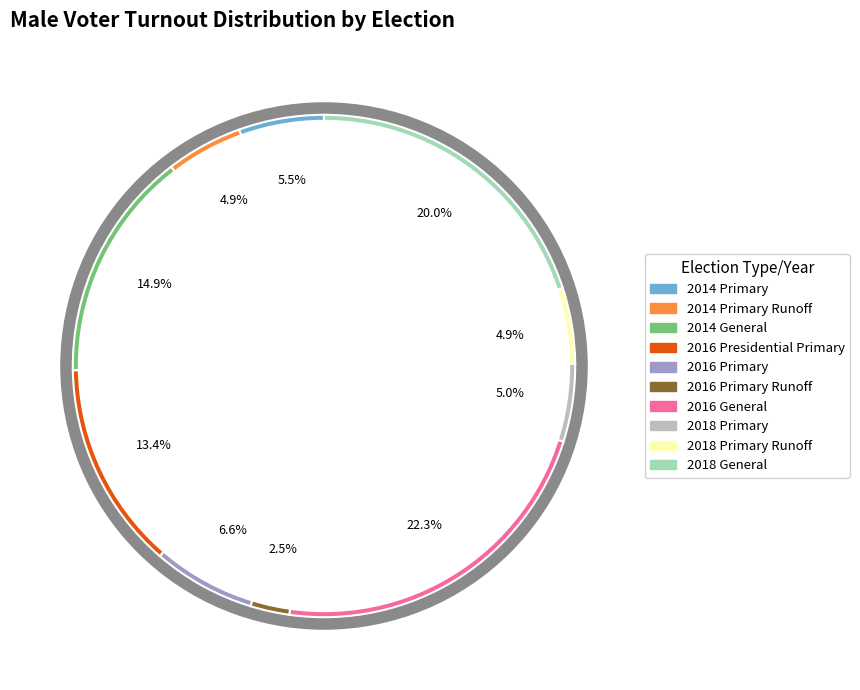

How many segments does this pie chart have?

10